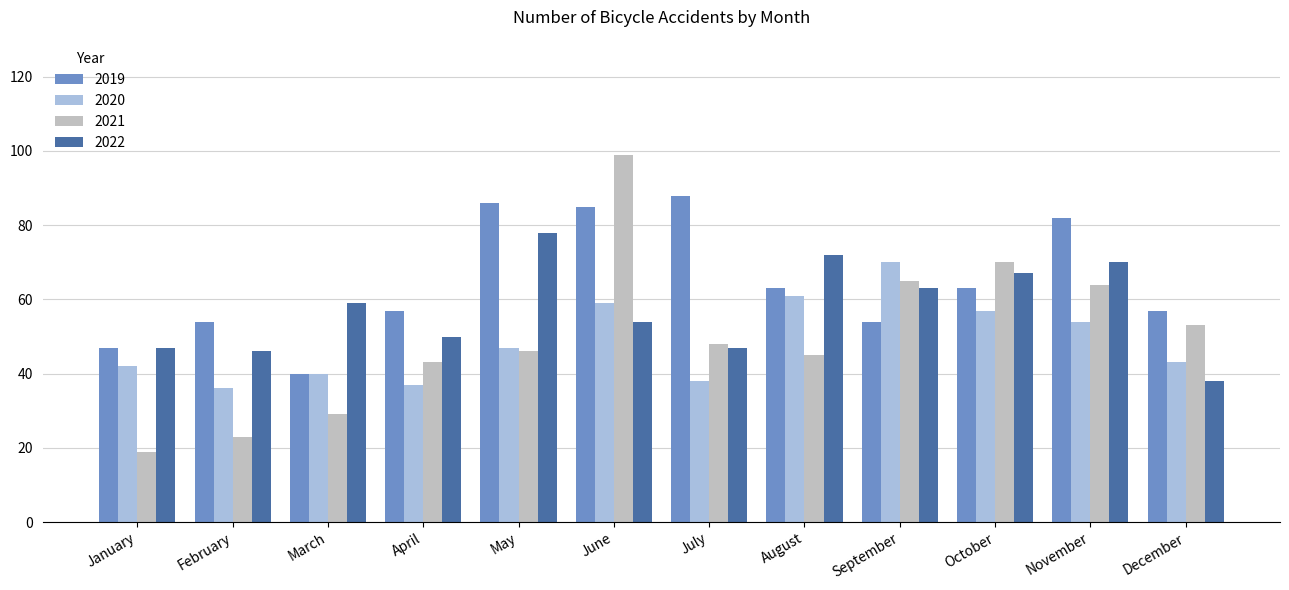

Between January and June, which series saw the biggest shift?

2021